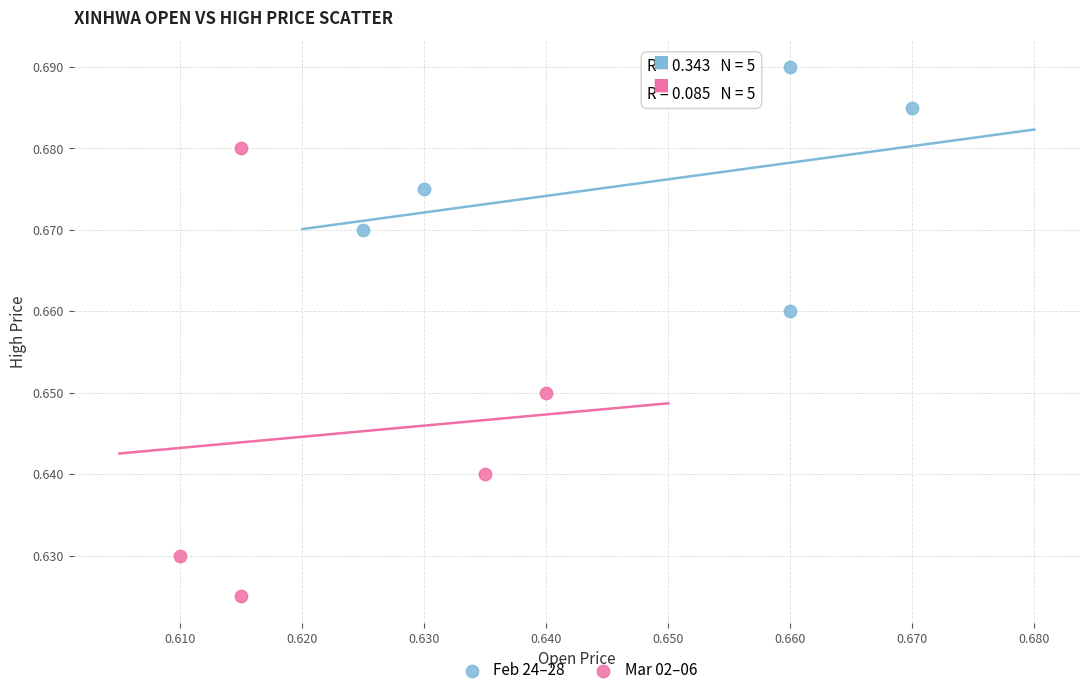

Which series has the widest spread of Y values?

Mar 02–06